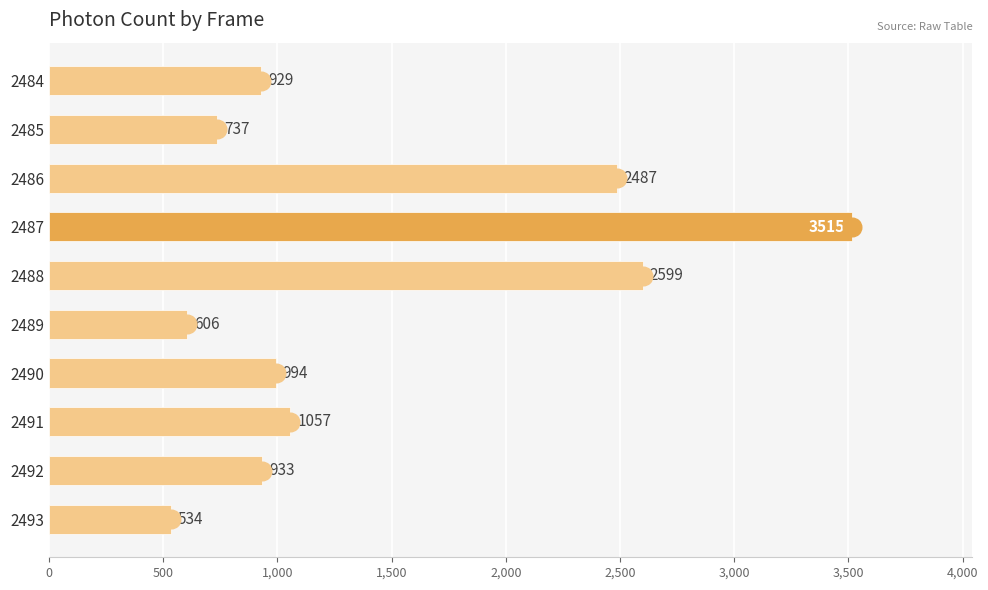

What is the change in value from 2486 to 2490?

-1493.0